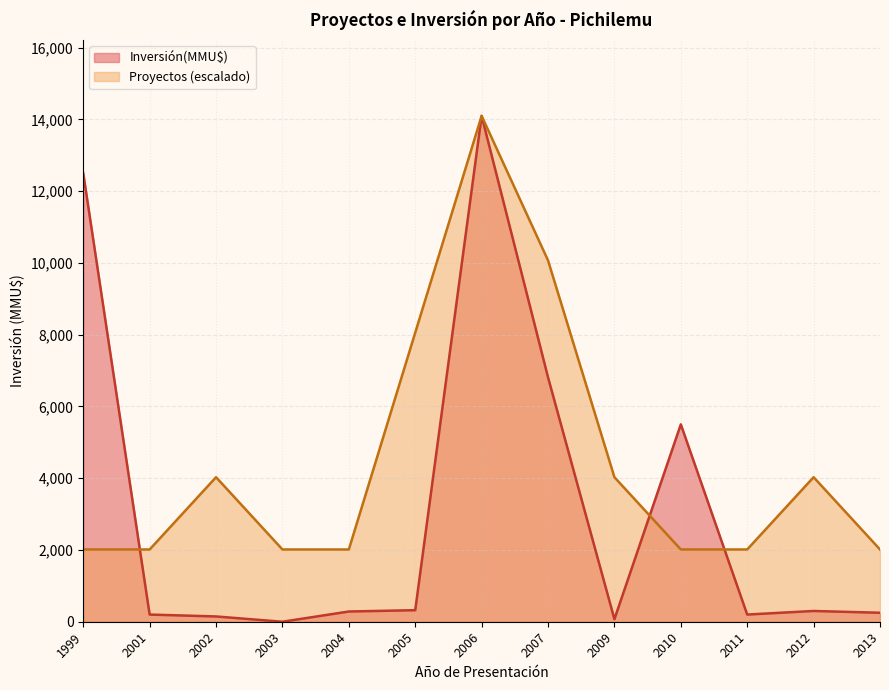

List the series in order of their overall mean, lowest first.

Inversión(MMU$), Proyectos (escalado)